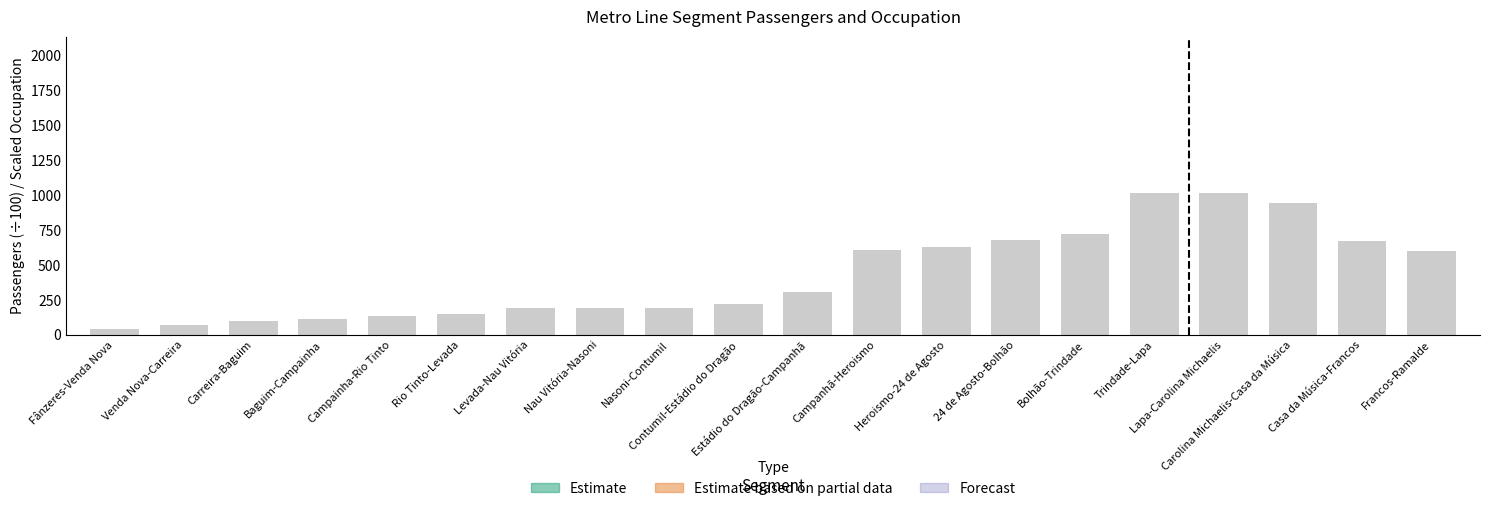

What is the value of the 15th bar from the left?

725.1